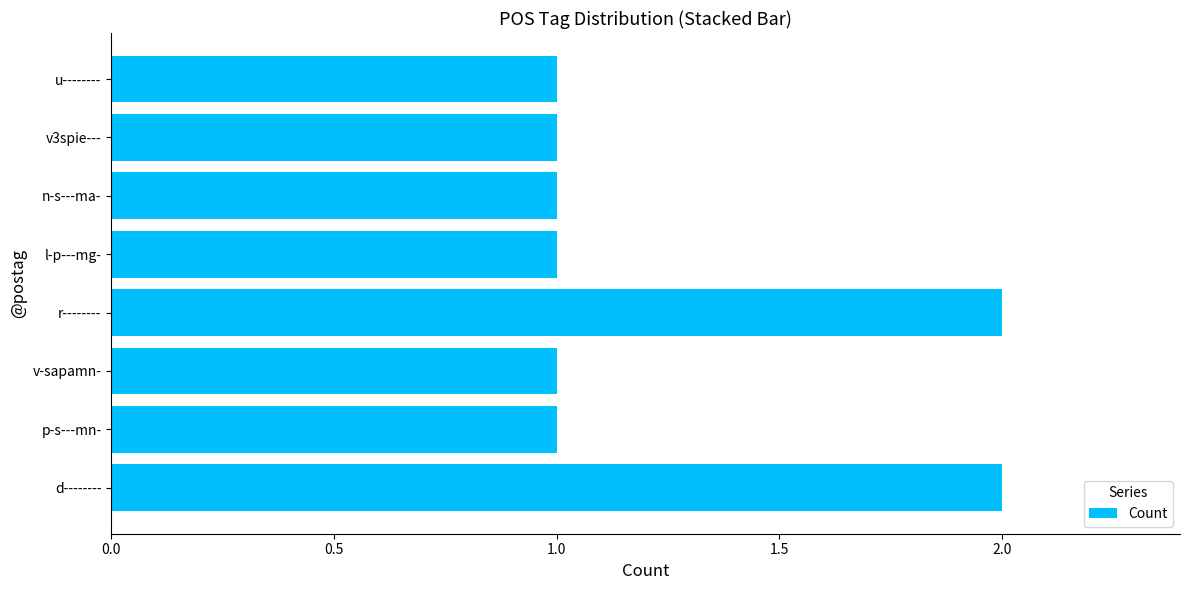

Approximately how many times larger is the value at v3spie--- compared to u--------?

1.0